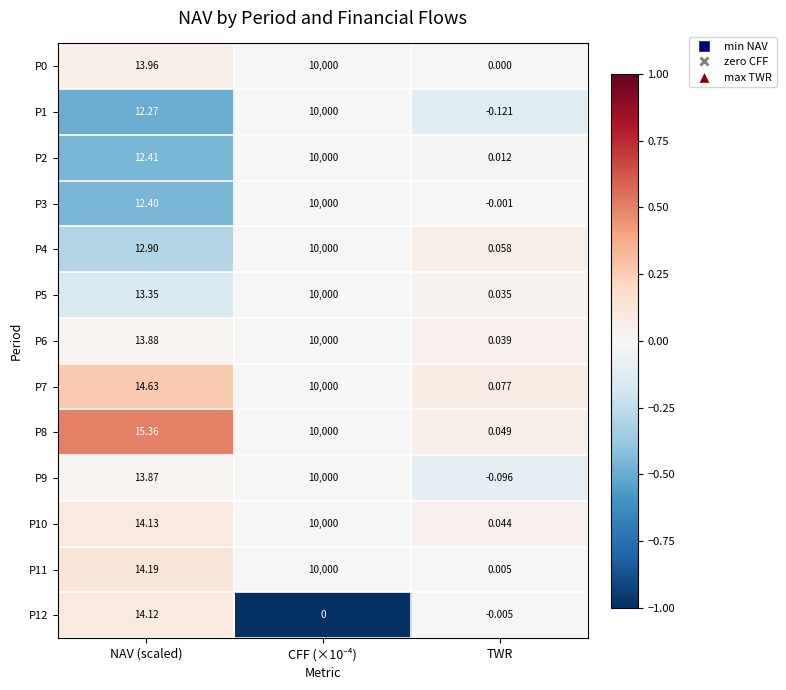

Where is P6 nearest to the value 5000?

NAV (scaled)